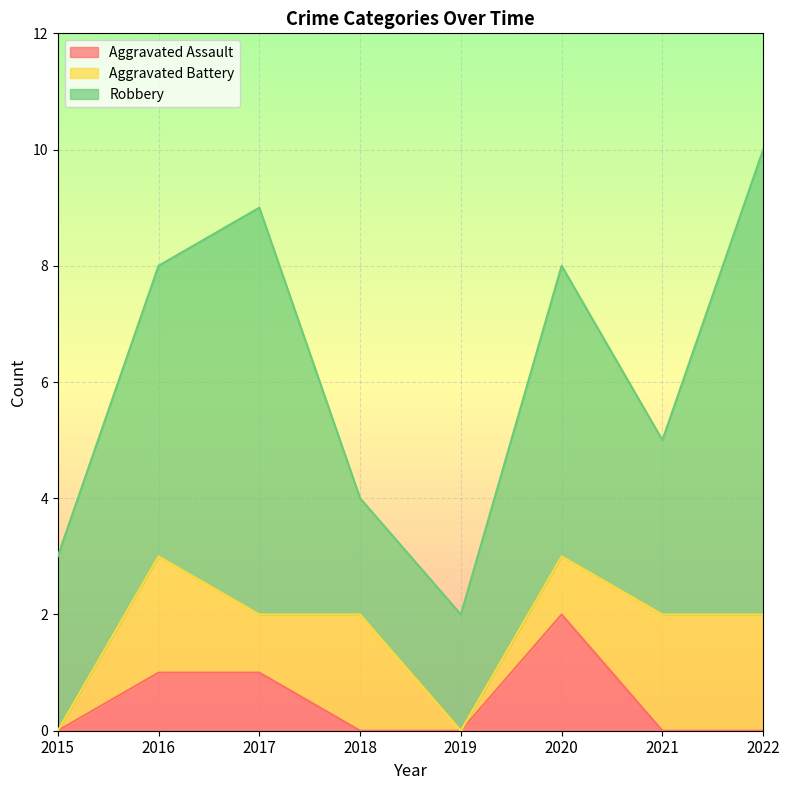

The Robbery series shows 1 at 2015. True or false?

False